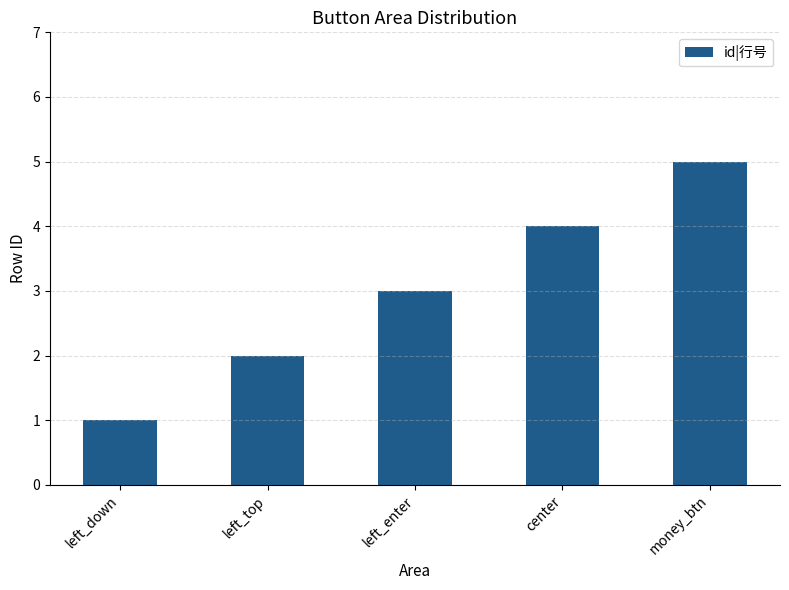

Rank the categories by value from highest to lowest.

money_btn, center, left_enter, left_top, left_down